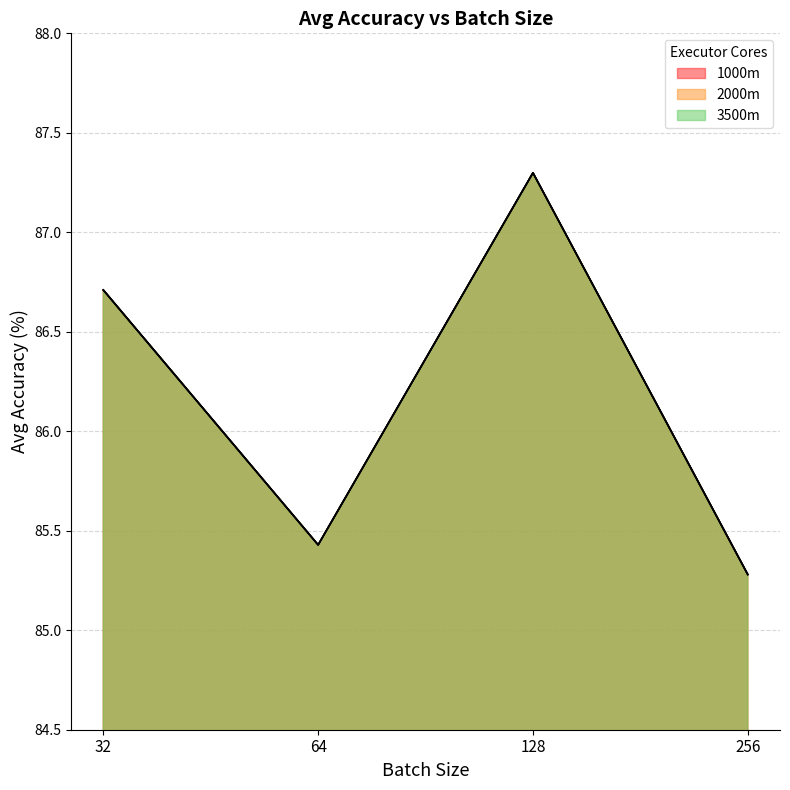

True or false: 1000m has a value of 87.3 at 128.

True